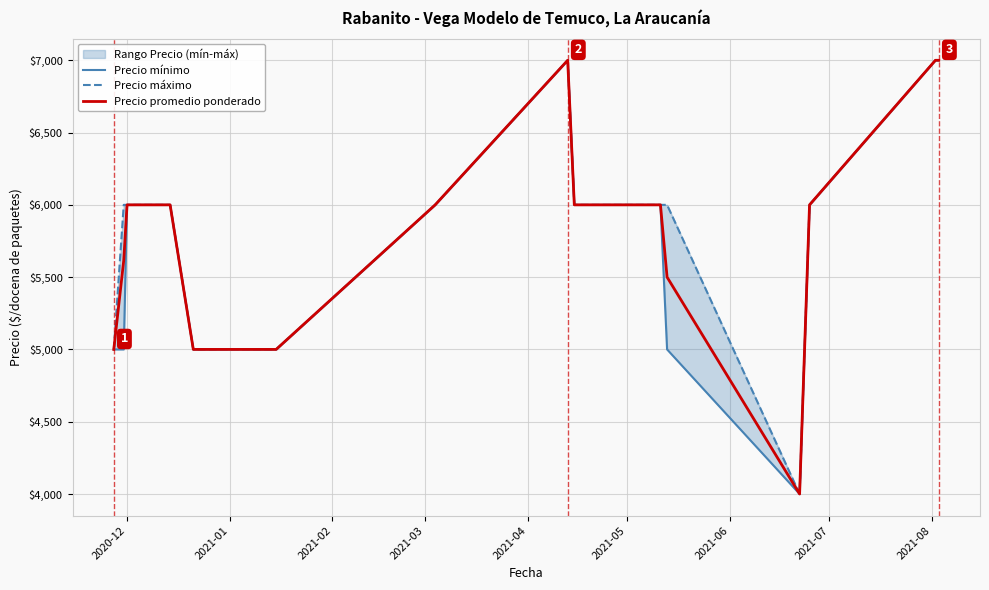

What is the maximum value for Precio promedio ponderado?

7000